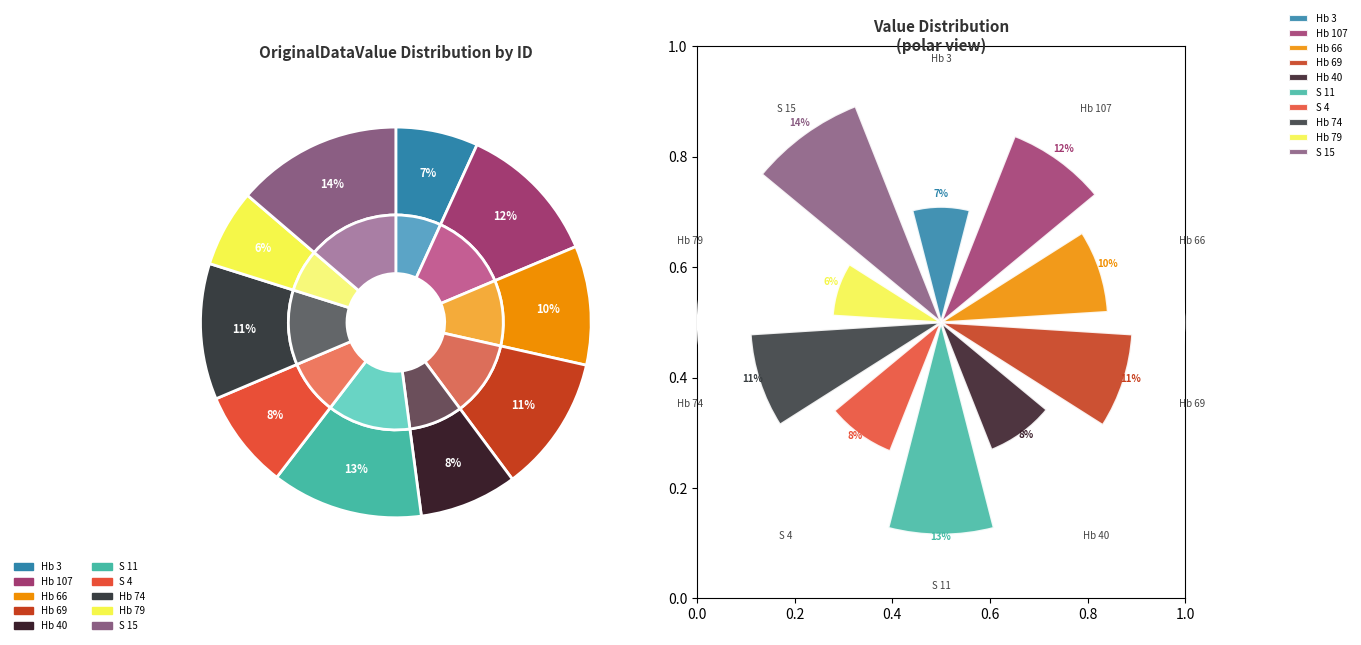

What is the ratio of the value at Hb 3 to the value at S 4?

0.8